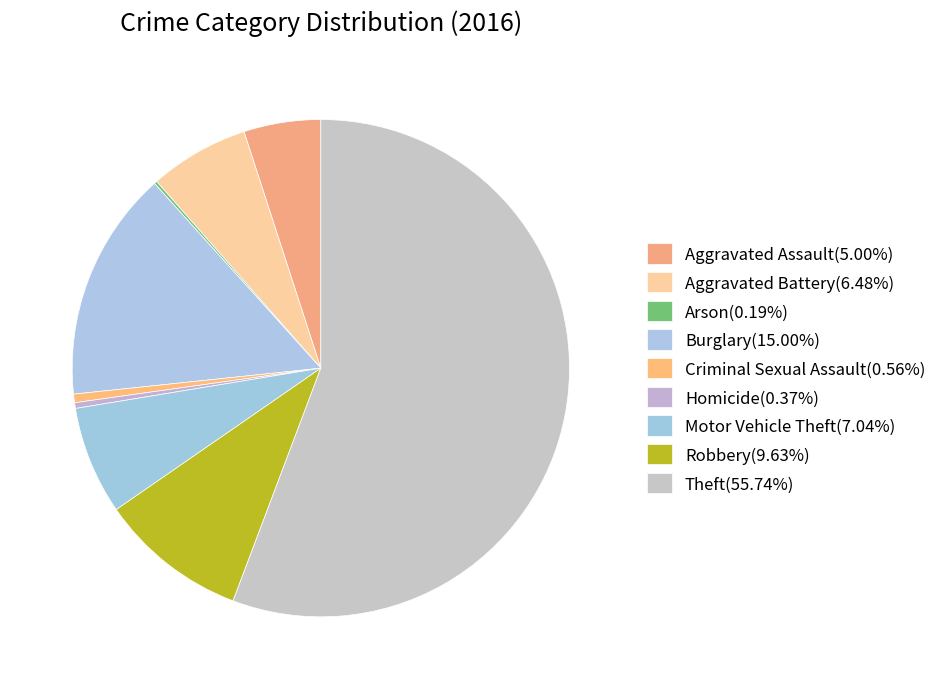

Which slice represents more than half of the pie?

Theft